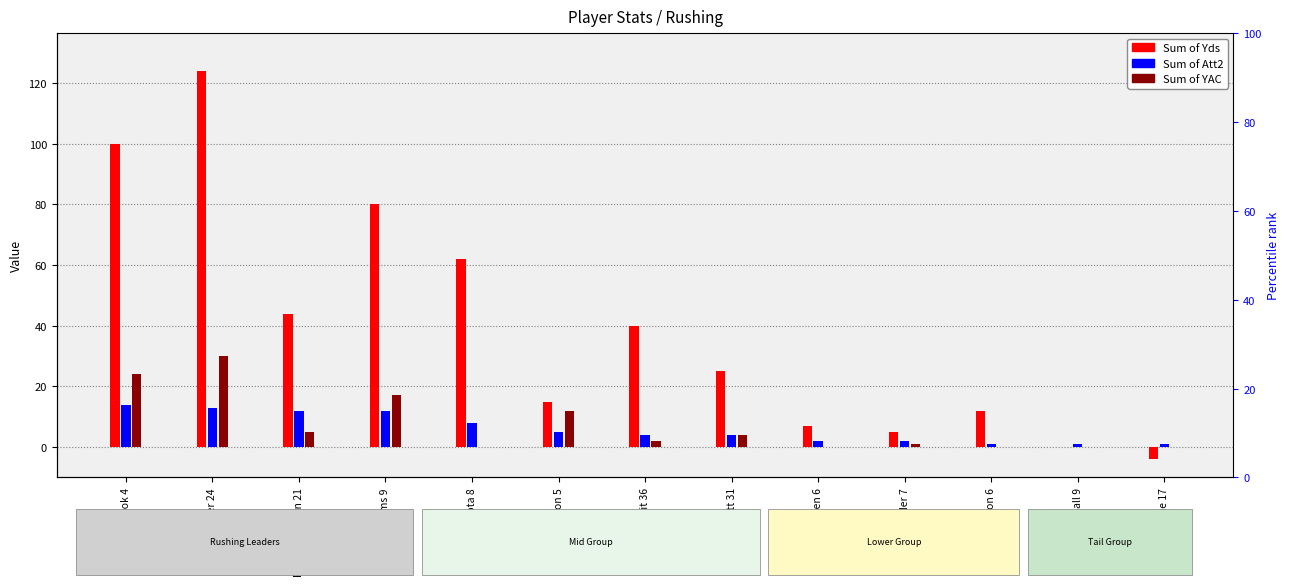

Which label corresponds to the largest value in the chart?

Thomas Tyner 24